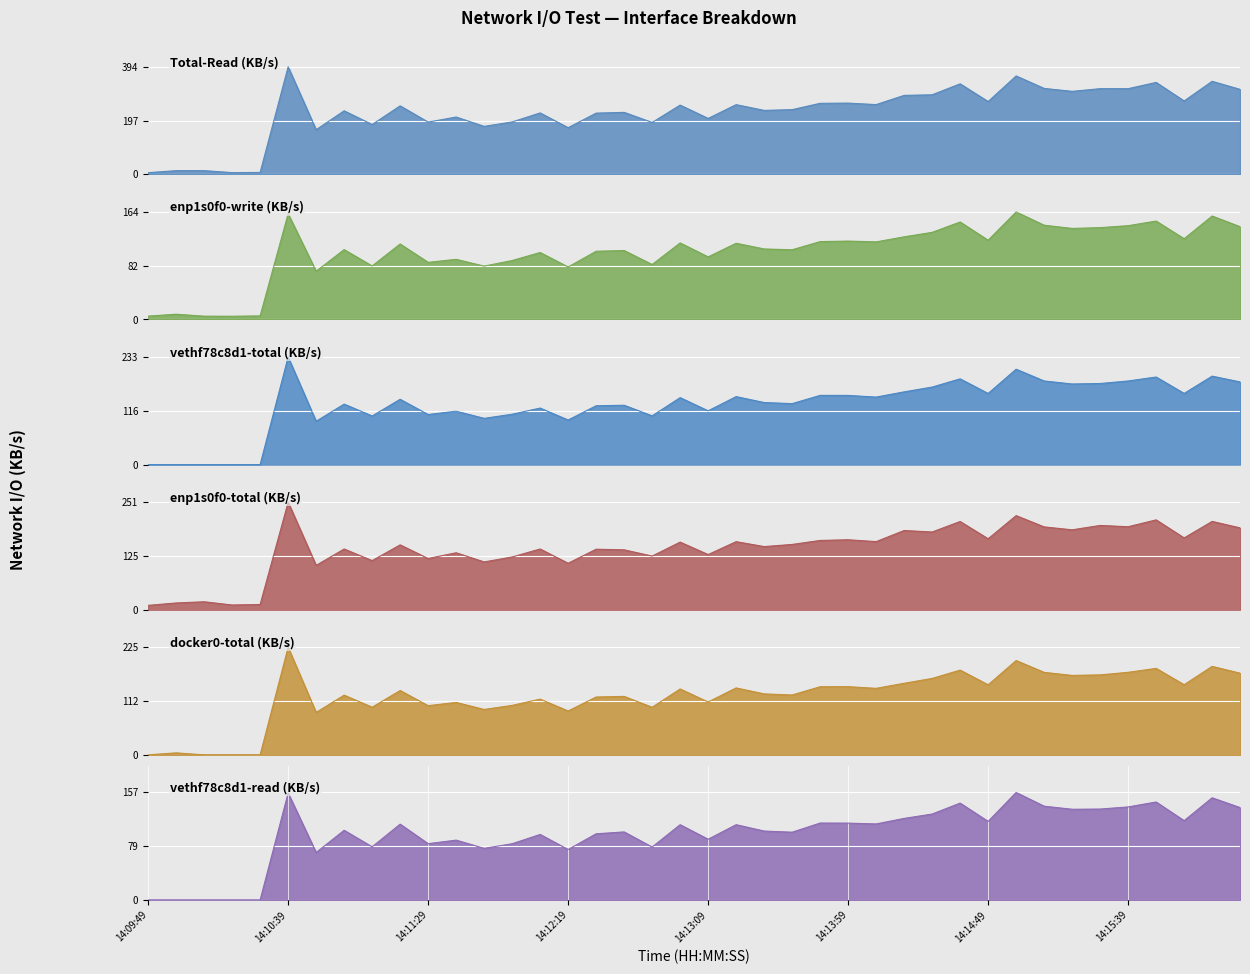

What position from the left is 7?

8